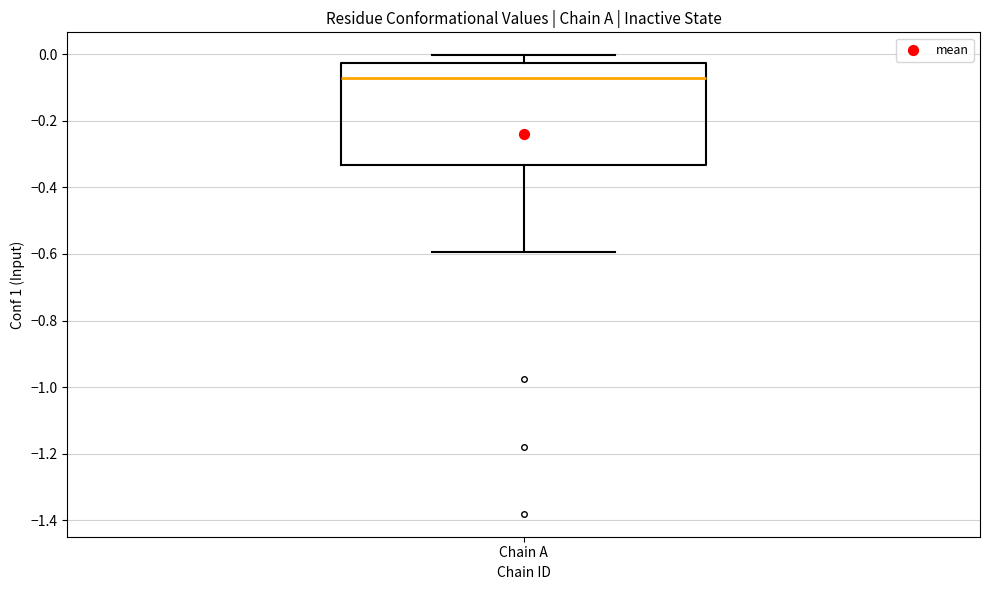

Transcribe this box plot: give where the median line is, the range the box spans, and where the two whiskers end, as read against the y-axis. The values are not printed on the chart, so give them approximately, as read against the axis.

median -0.06, box -0.34 to -0.02, whiskers -0.60 to 0.00